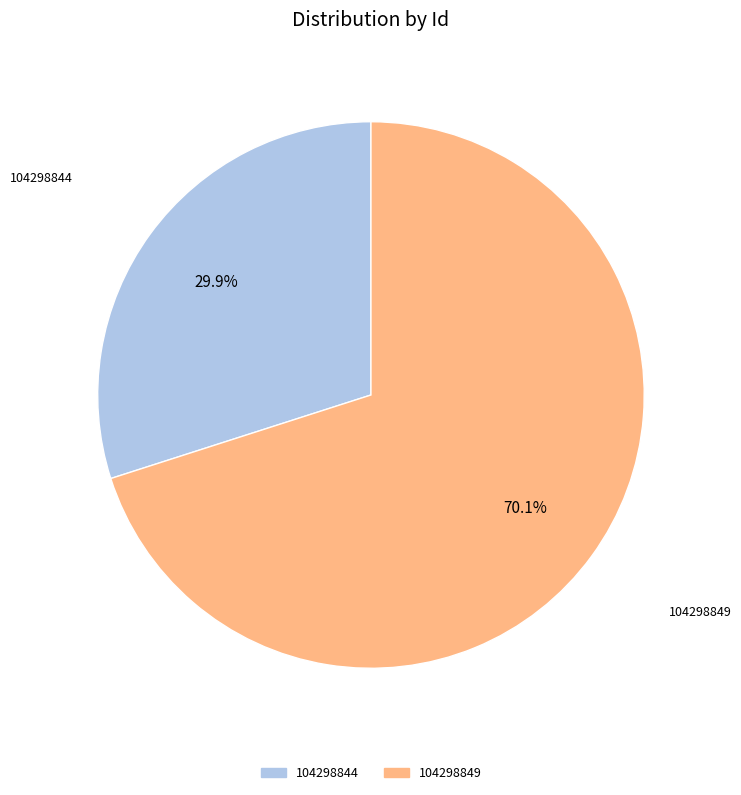

Rank the categories by value from lowest to highest.

104298844, 104298849